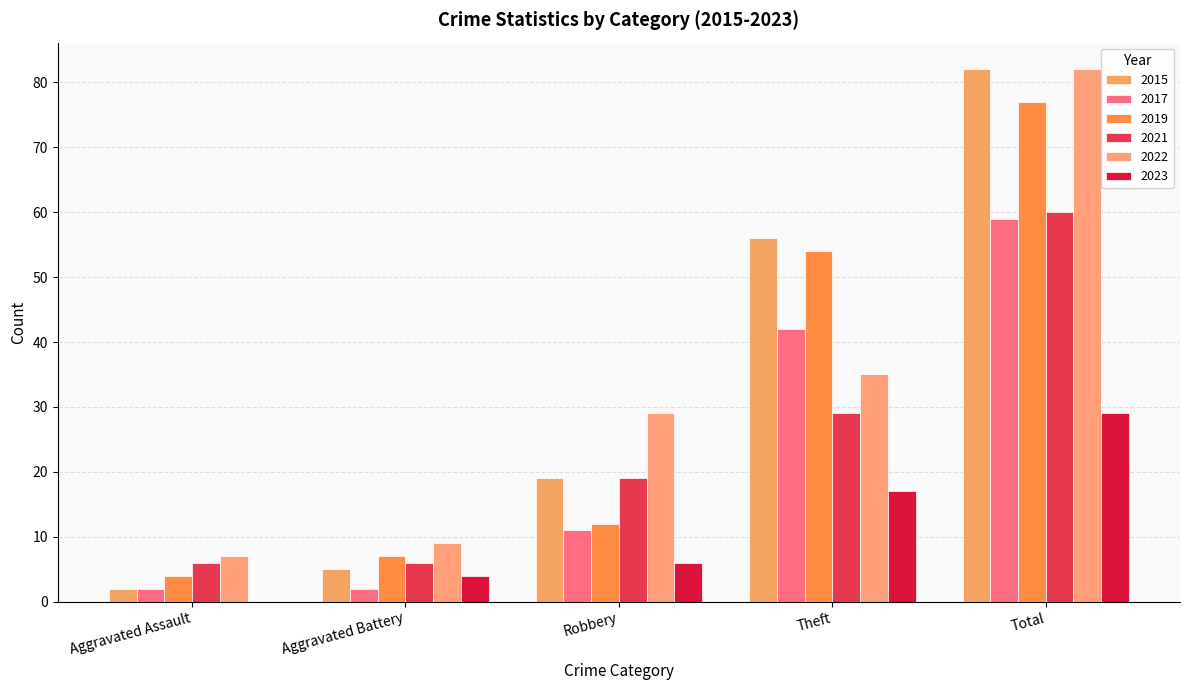

What is the label of the 5th bar from the left?

Total